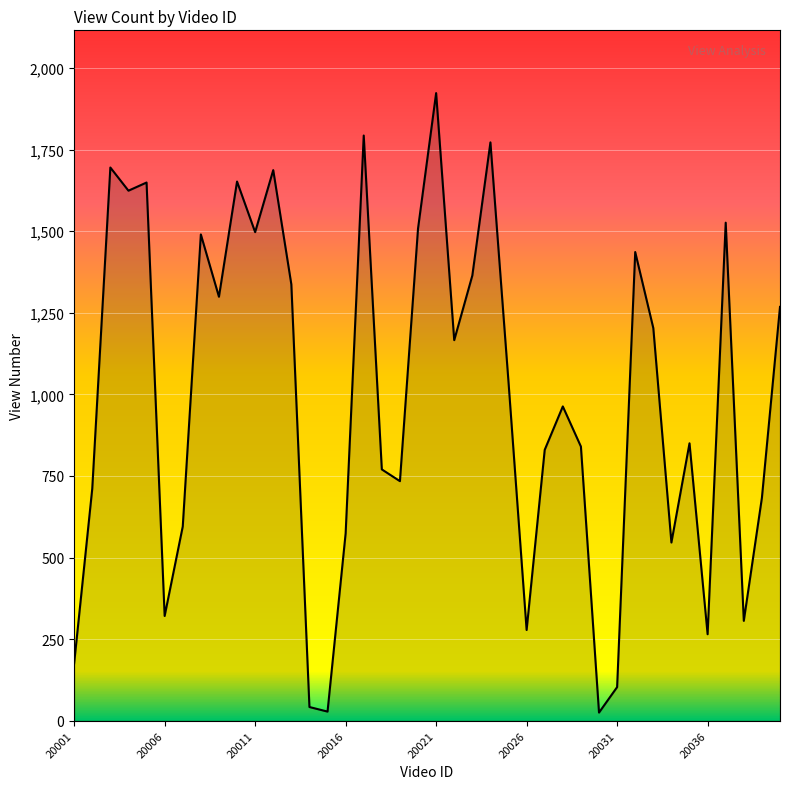

What is the maximum value shown in the chart?

1923